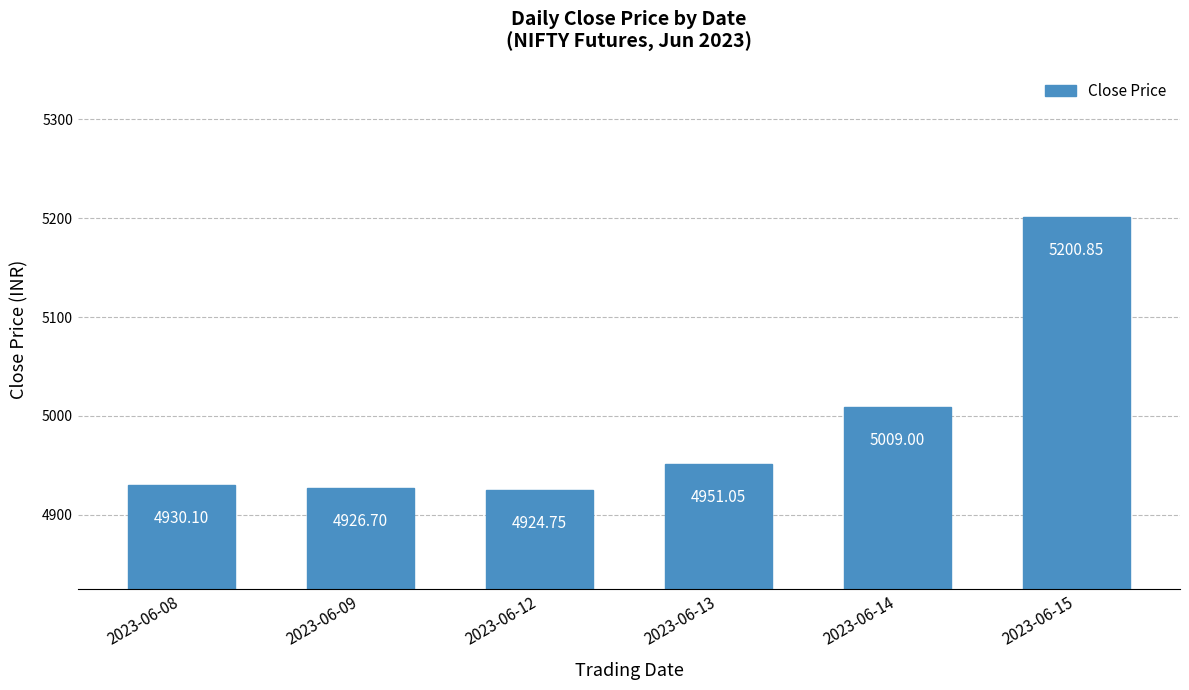

The value at 2023-06-13 is 7939.8. True or false?

False